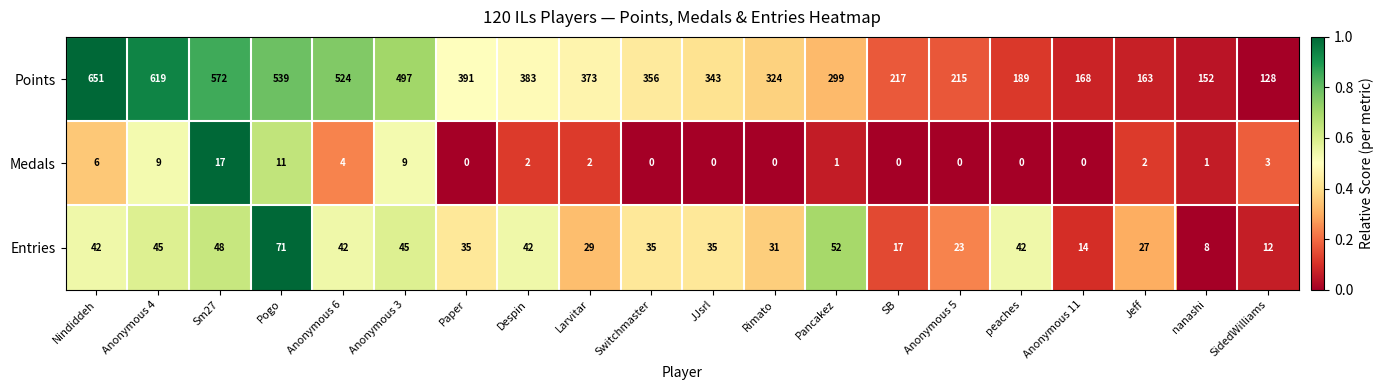

How many data points does each series have?

20